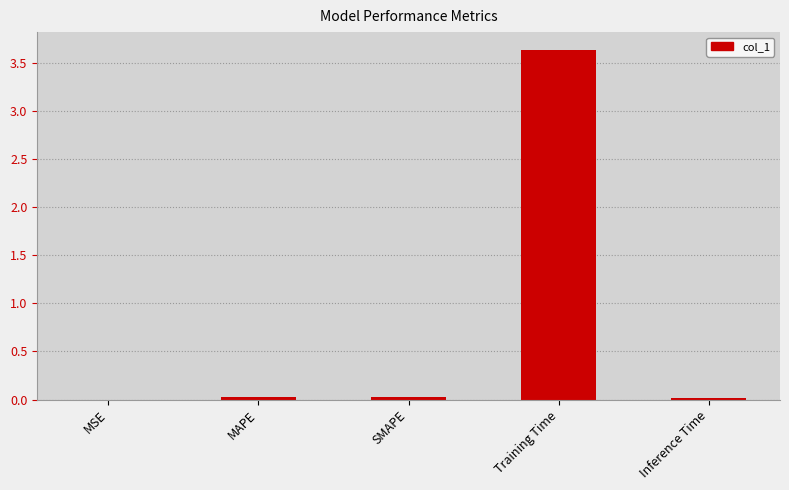

True or false: the data shows 0.0 at SMAPE.

True